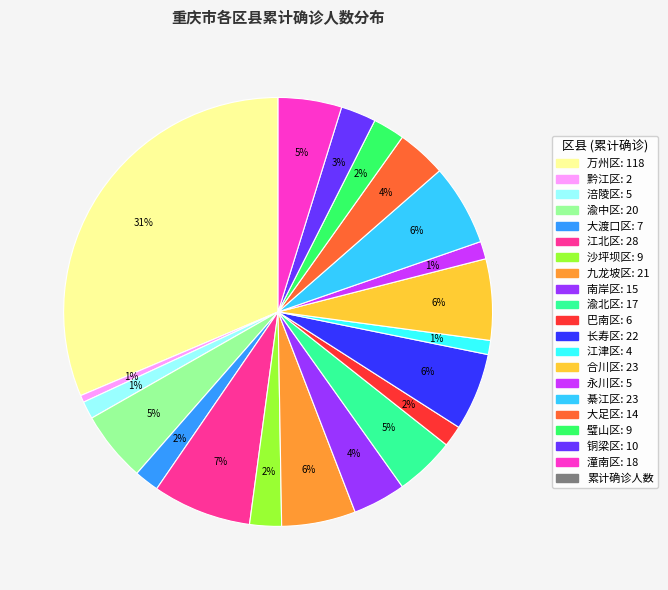

How many slices are in this pie chart?

20